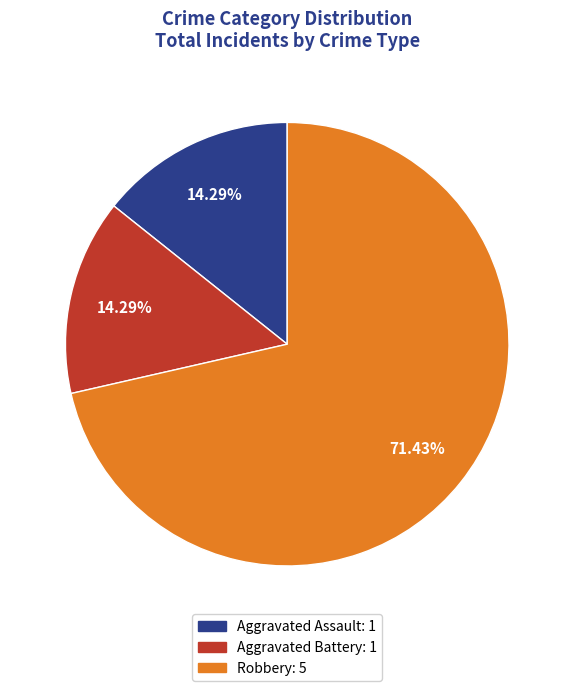

How many slices are in this pie chart?

3